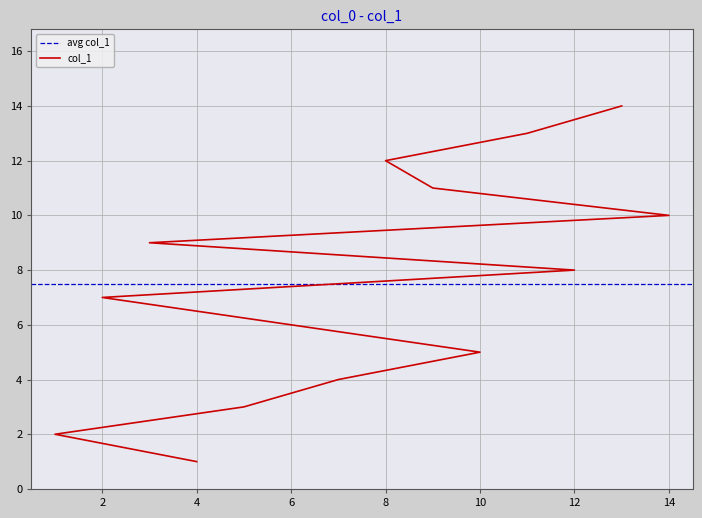

How many values exceed 8?

6